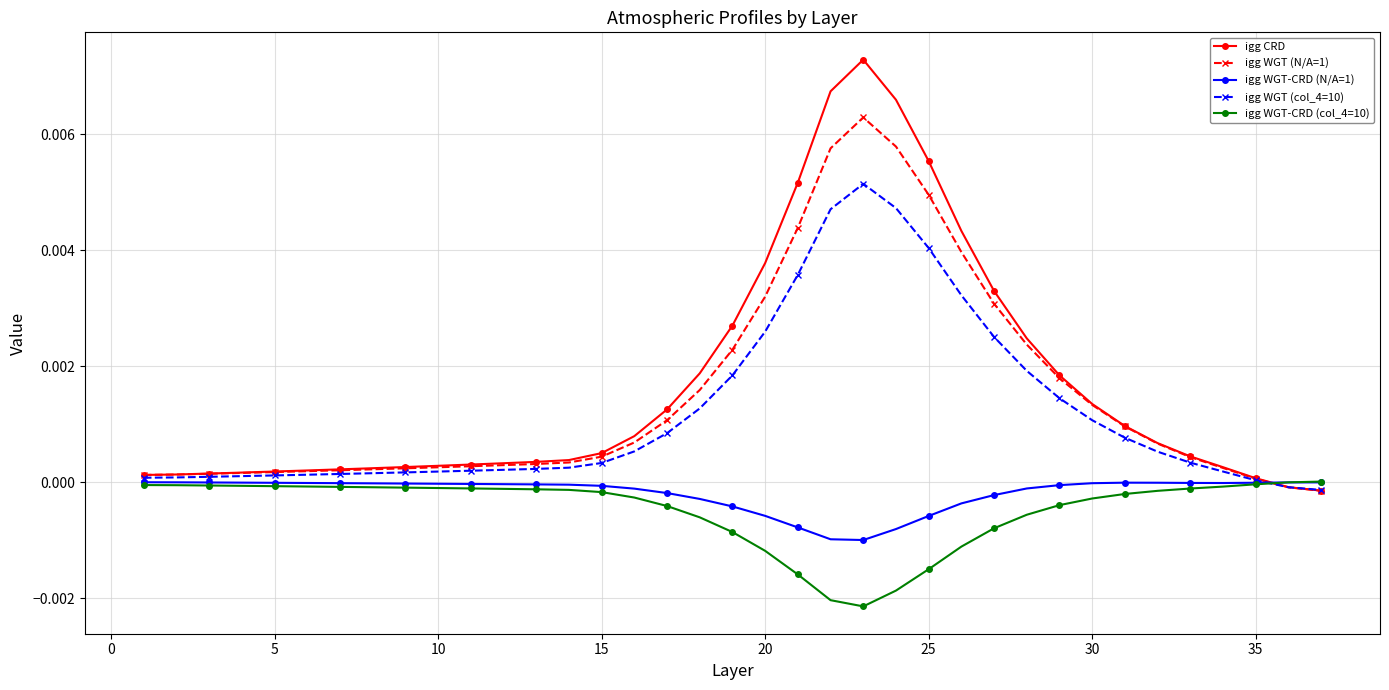

Which series has the widest spread of values?

igg CRD